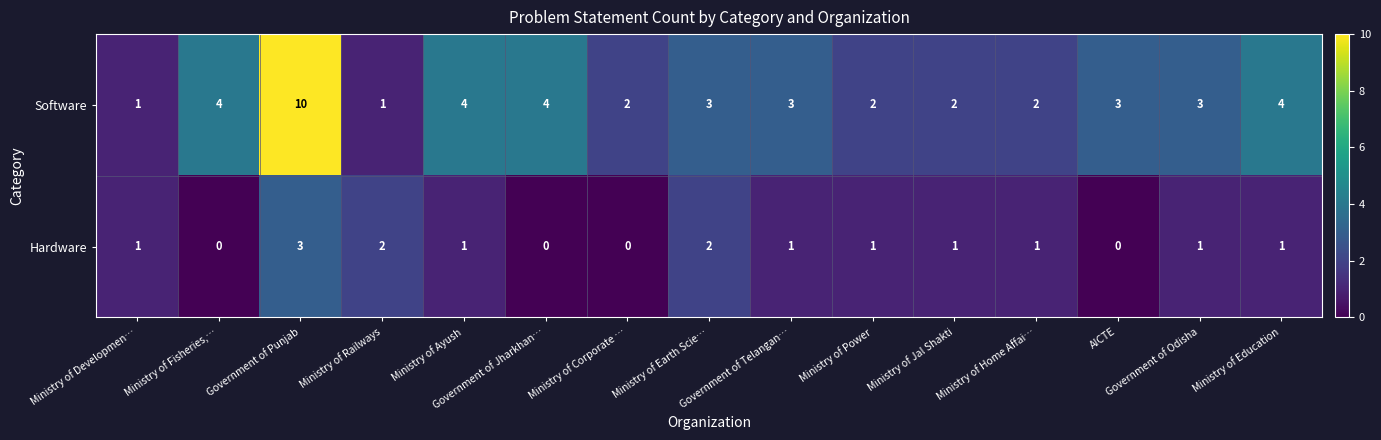

At which category is the sum across all series the highest?

Government of Punjab